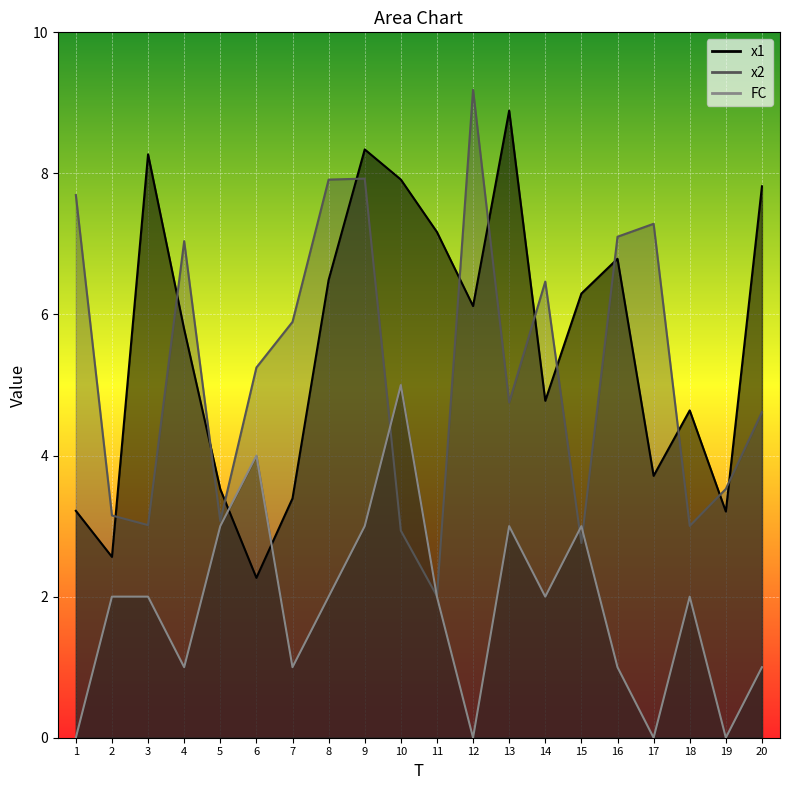

At which category is the sum across all series the highest?

9